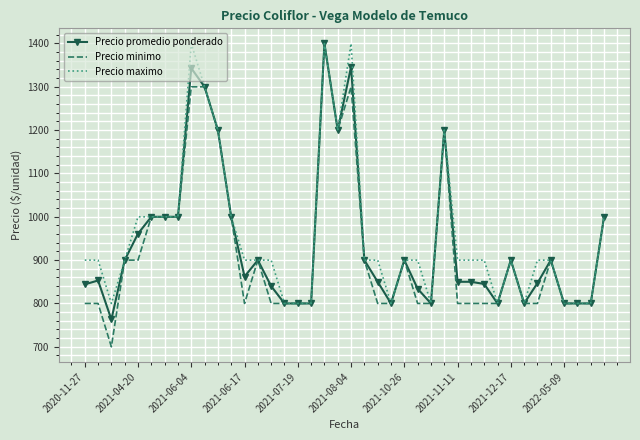

Which series has the widest spread of values?

Precio minimo